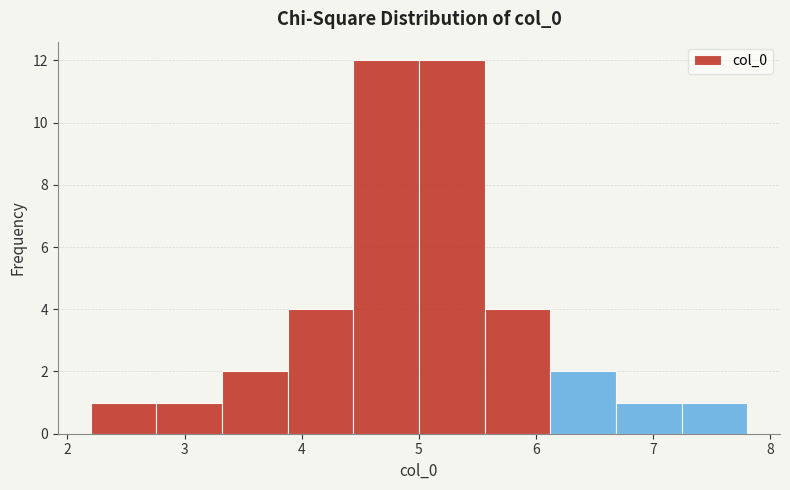

Reading left to right, list every bar in this chart as the range it spans on the x-axis followed by its height. Neither the bar edges nor the heights are printed on the chart, so give them approximately, as read against the axes.

2.2 to 2.8: 1
2.8 to 3.3: 1
3.3 to 3.9: 2
3.9 to 4.4: 4
4.4 to 5.0: 12
5.0 to 5.6: 12
5.6 to 6.1: 4
6.1 to 6.7: 2
6.7 to 7.2: 1
7.2 to 7.8: 1